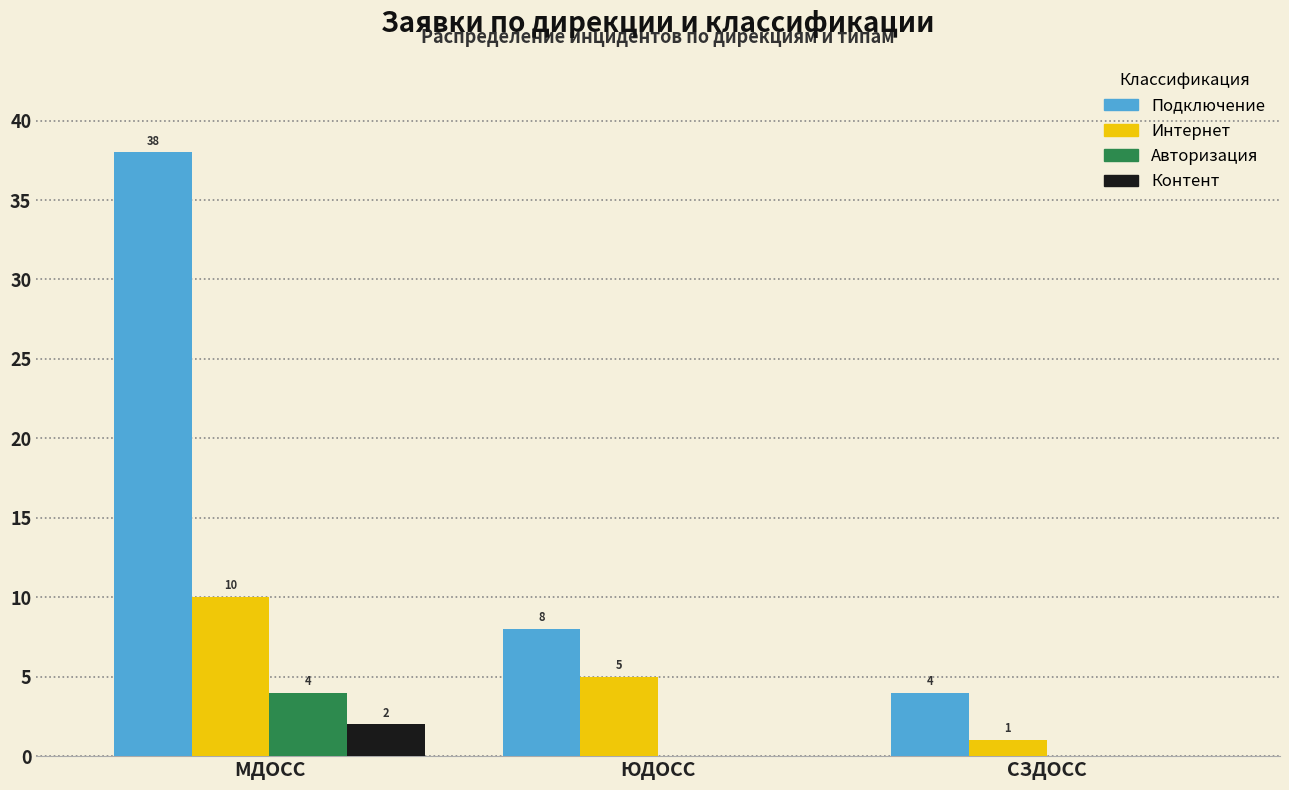

Reading left to right, transcribe all the data shown in this chart.

Подключение: 38	8	4
Интернет: 10	5	1
Авторизация: 4	0	0
Контент: 2	0	0